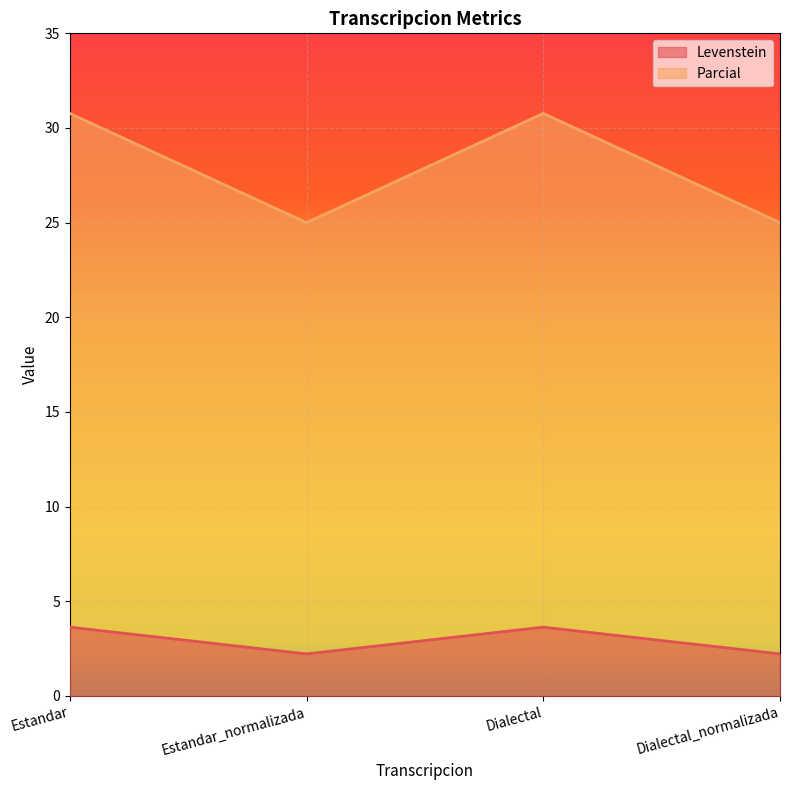

At how many categories does at least one series exceed 24?

4